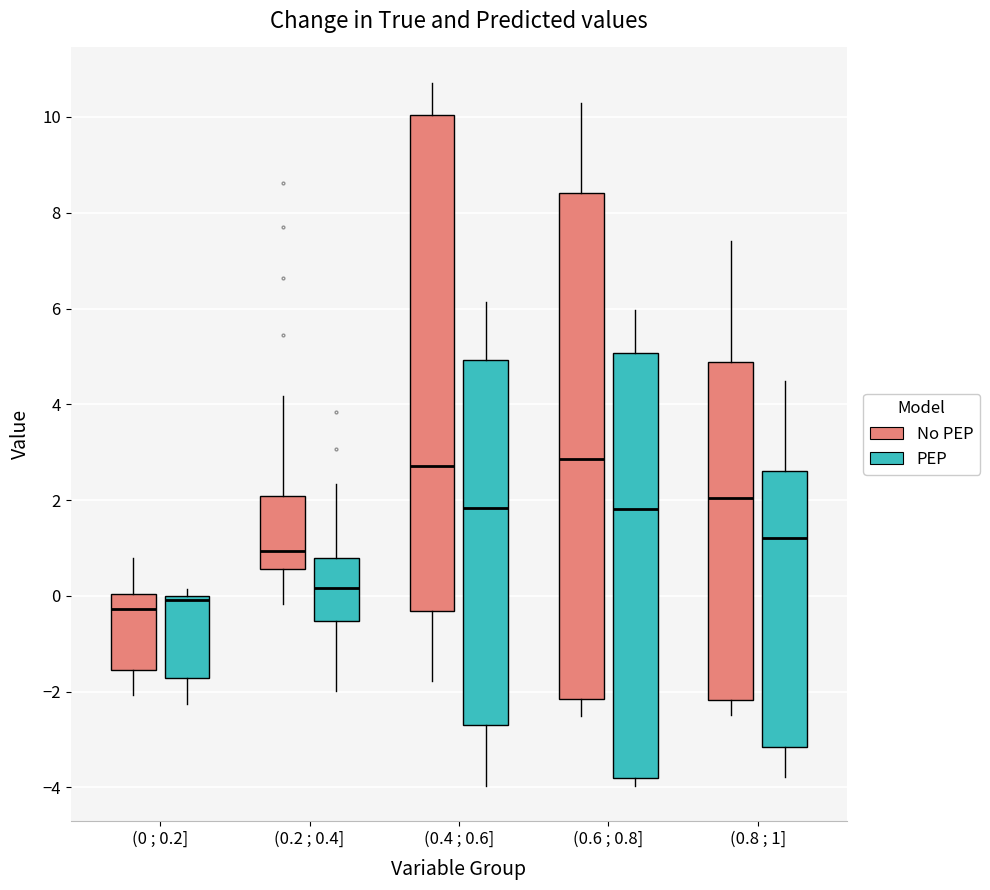

Where does the upper whisker of the box for (0.4 ; 0.6] (No PEP) end on the y-axis? The values are not printed on the chart, so give them approximately, as read against the axis.

10.8